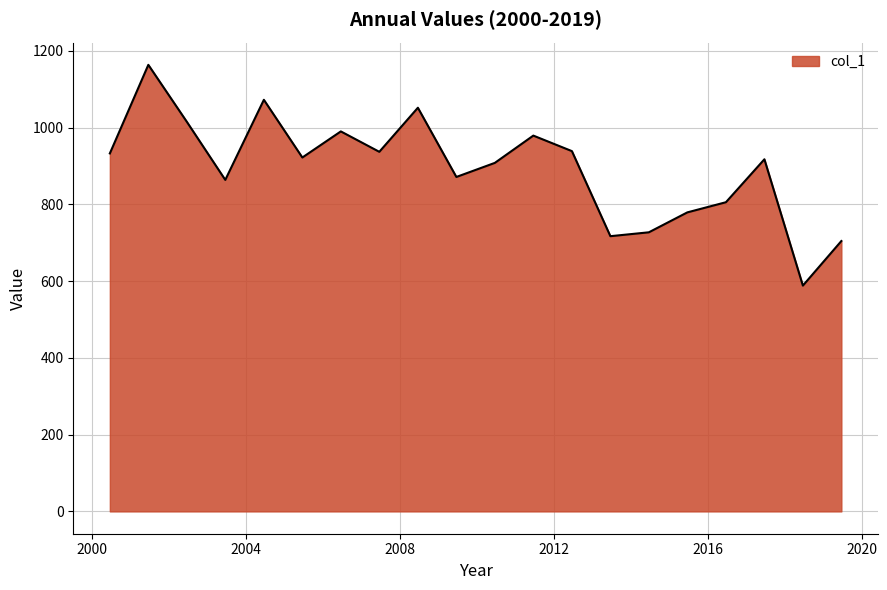

What is the minimum value shown in the chart?

588.4